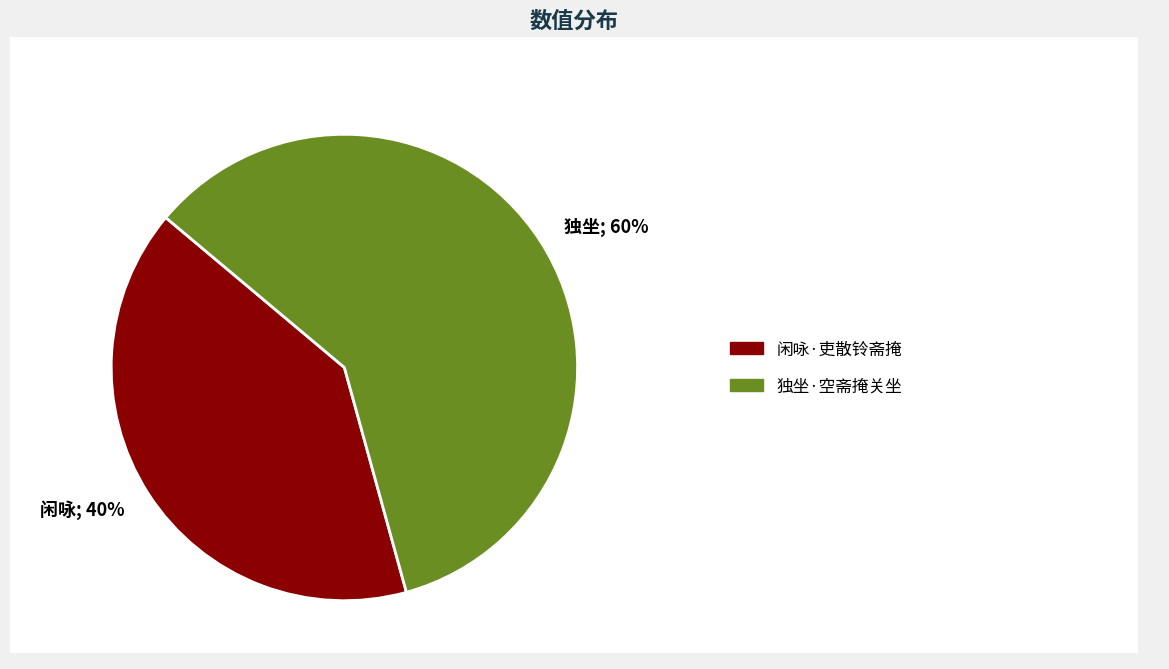

Which category has the biggest portion of the pie?

独坐·空斋掩关坐